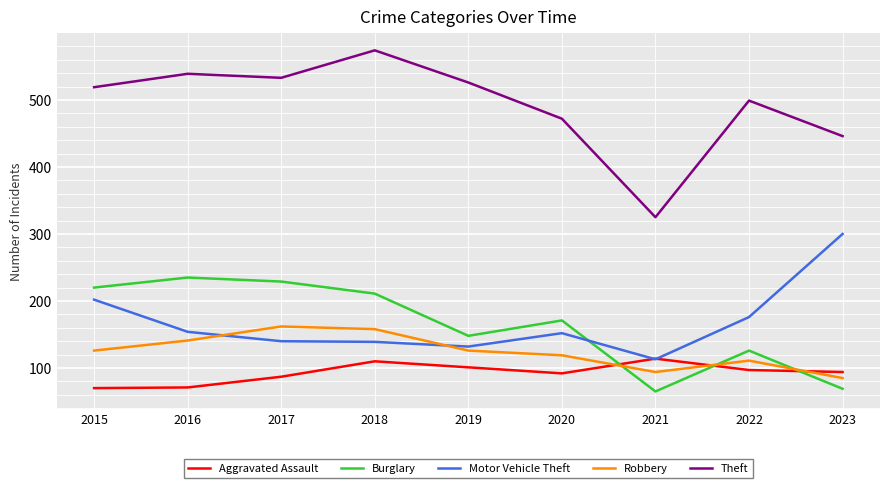

What is the total value across all series at 2017?

1151